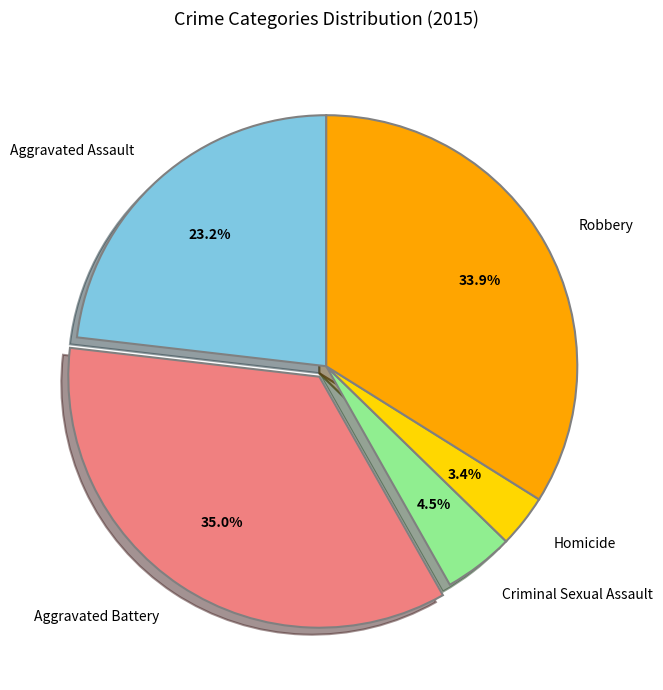

What percentage is the Homicide slice, to the nearest percent?

3%